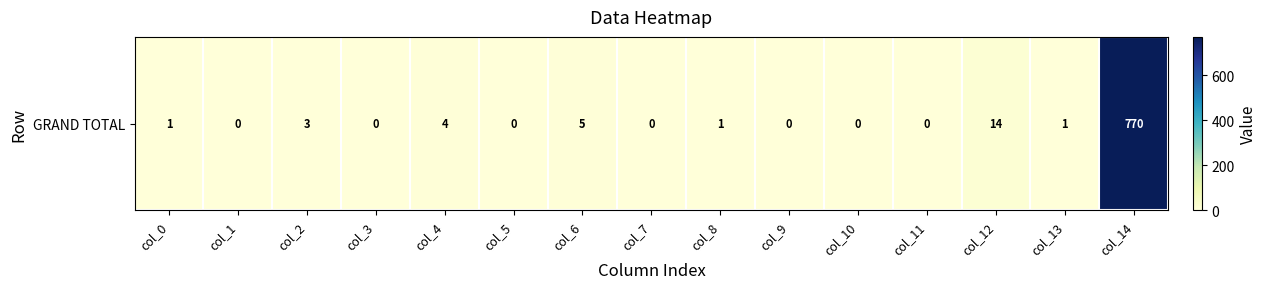

How many data points are less than 1?

7